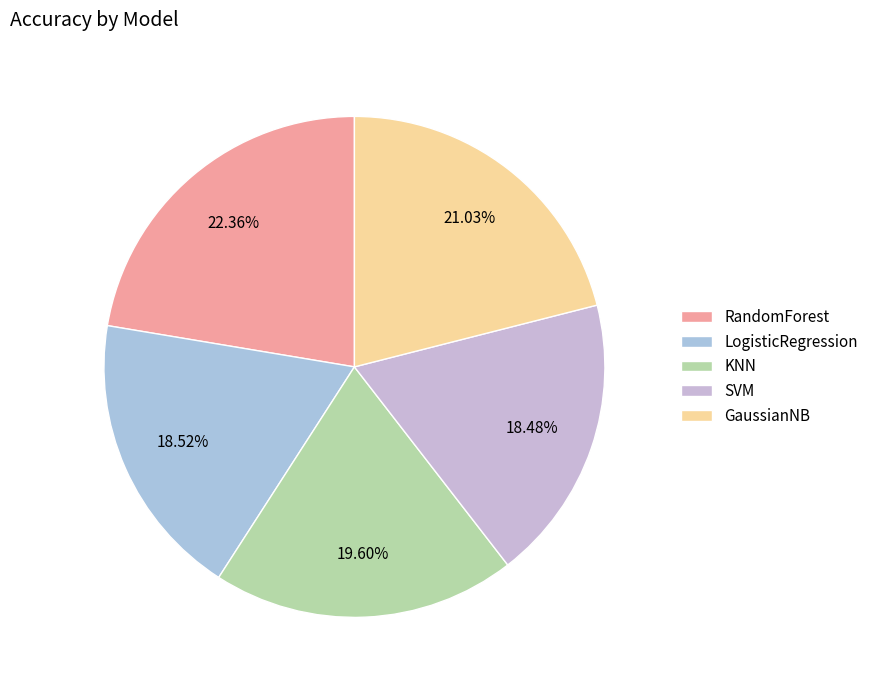

Which category has the biggest portion of the pie?

RandomForest